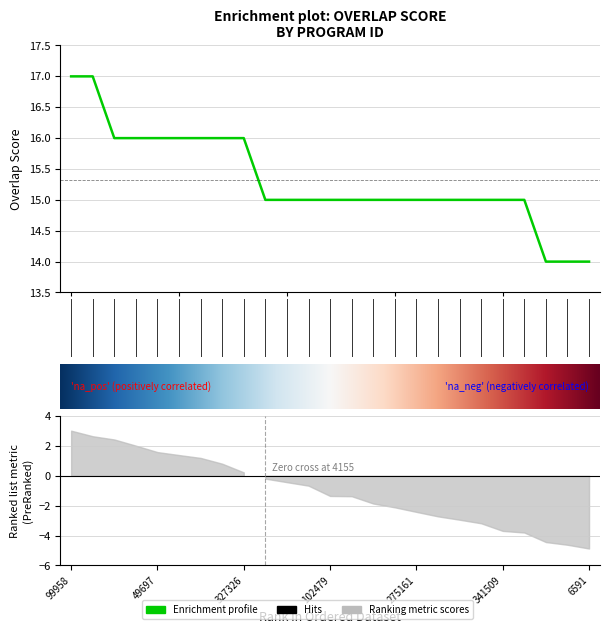

What is the change in value from 49690 to 4155?

-1